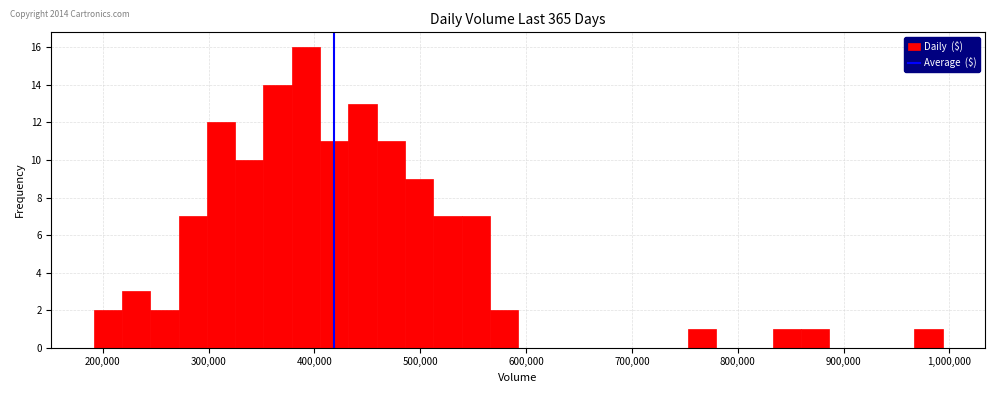

Read against the x-axis, roughly where is the centre of the tallest bar?

390000